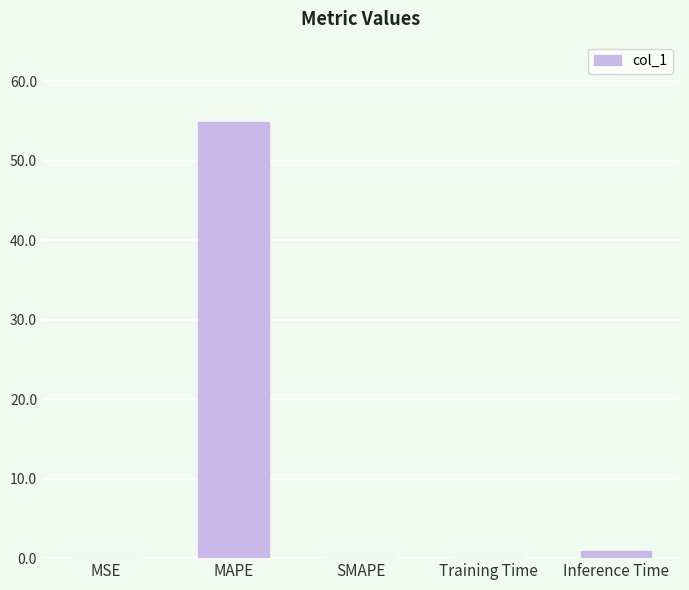

What is the greatest value displayed?

54.8